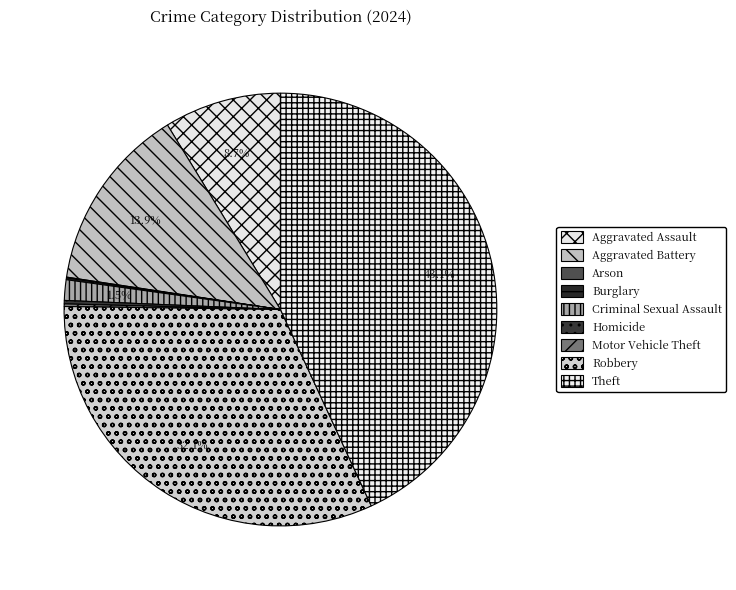

To the nearest percent, what is the average slice percentage?

11%